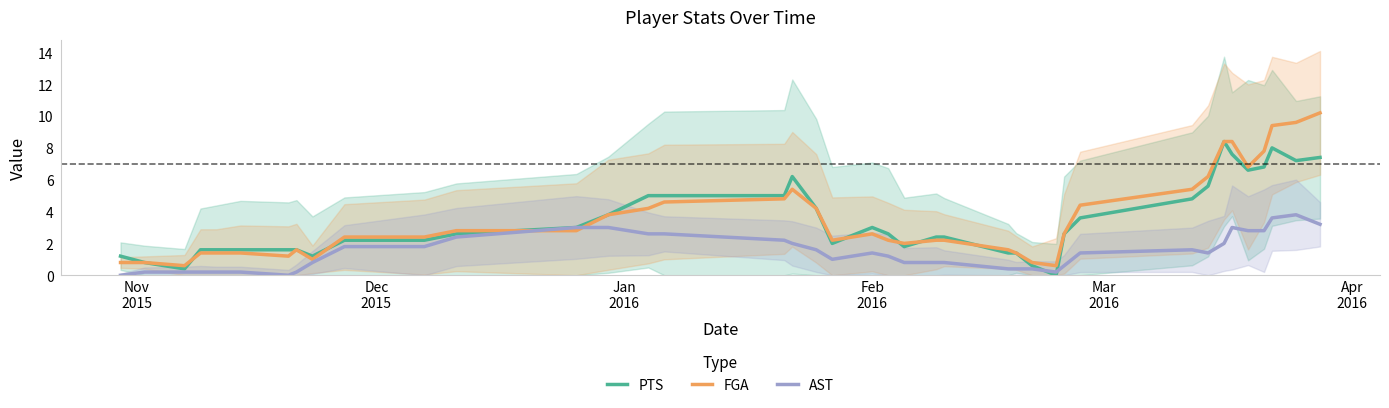

After their last crossing, which series has the higher values: FGA or AST?

FGA